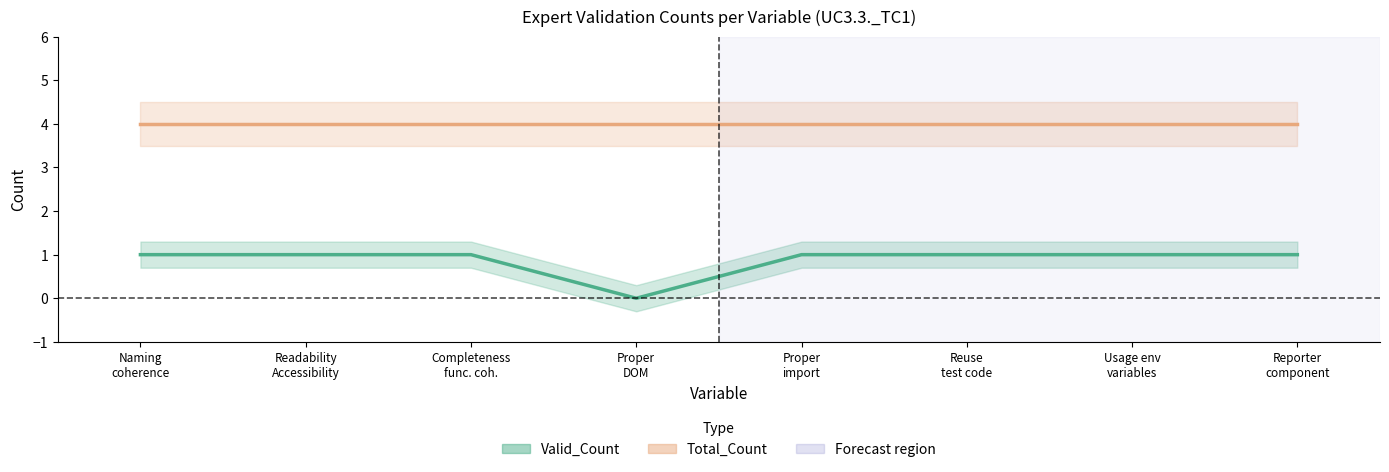

List the labels in order of value, largest first.

Naming coherence, Readability Accessibility, Completeness func. coh., Proper import, Reuse test code, Usage env variables, Reporter component, Proper DOM